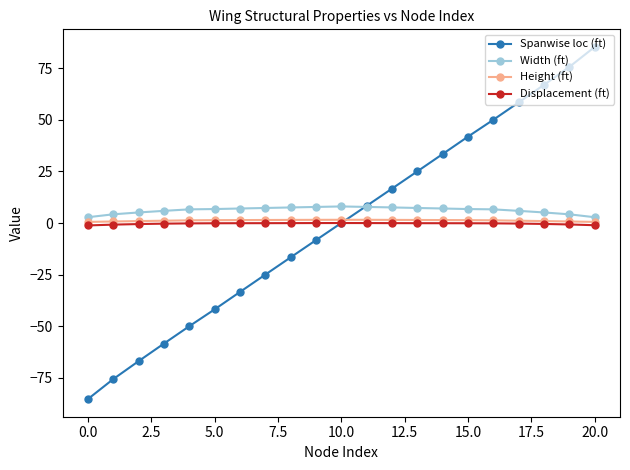

List the series in order of their peak value, highest first.

Spanwise loc (ft), Width (ft), Height (ft), Displacement (ft)